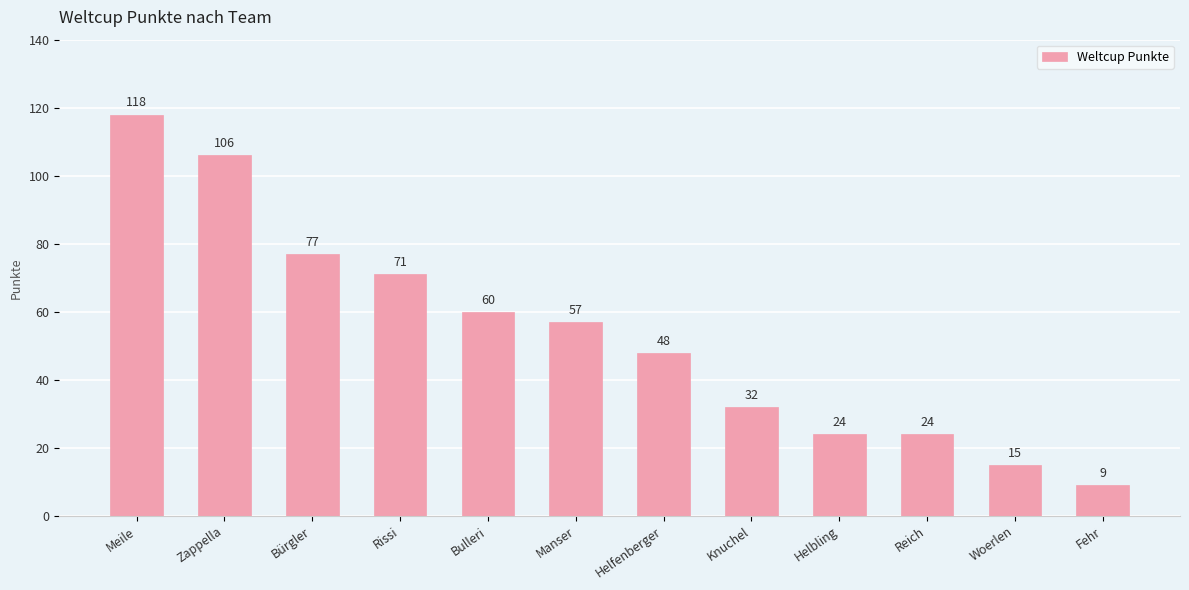

Between Helbling and Woerlen, which is larger?

Helbling